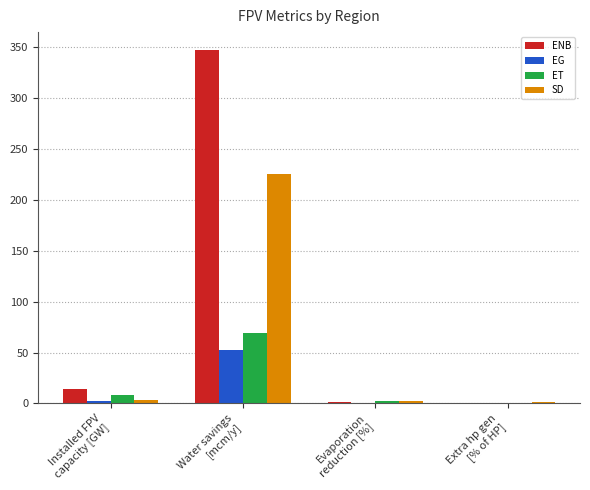

The value of ET at Installed FPV
capacity [GW] is 7.9. True or false?

True